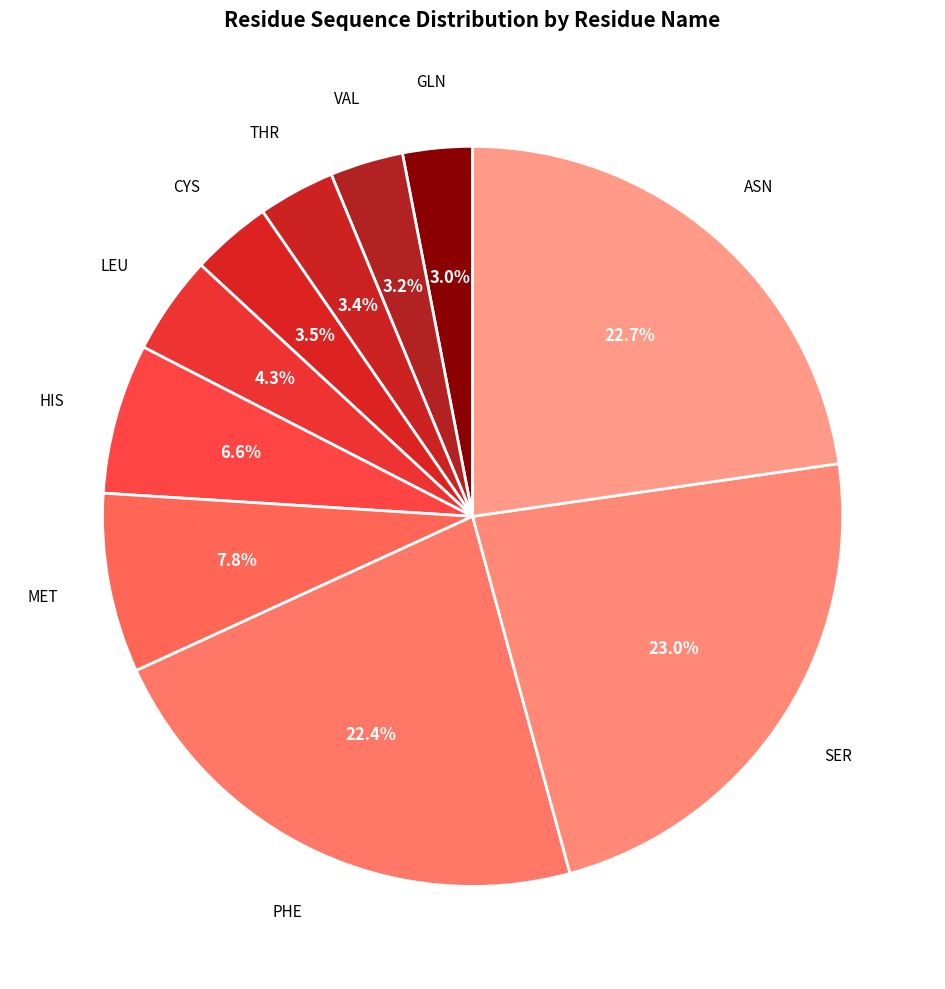

Count the number of slices in the pie.

10